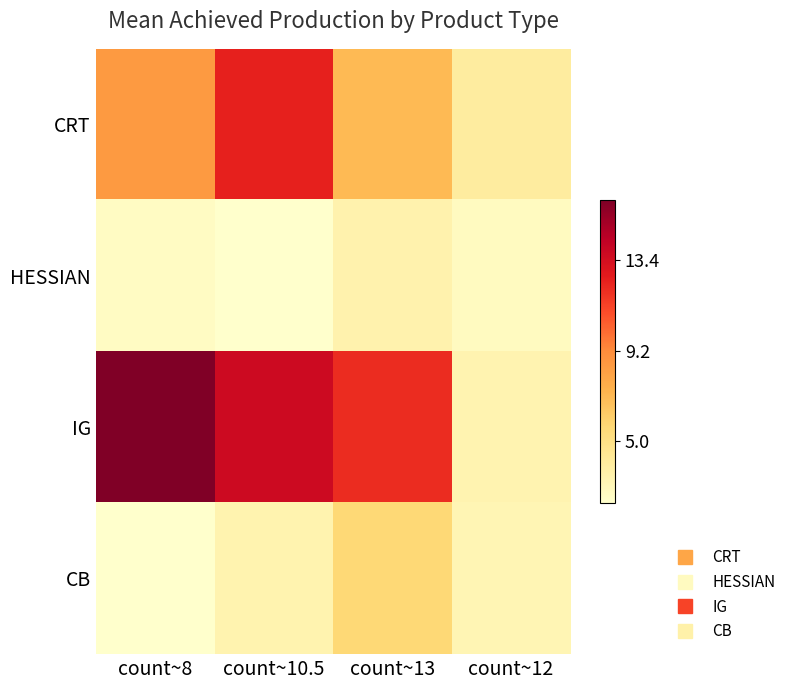

Reading left to right, extract all data points from this chart.

CRT: count~8=8.5	count~10.5=12.4	count~13=7.1	count~12=3.9
HESSIAN: count~8=2.5	count~10.5=2.2	count~13=3.4	count~12=2.6
IG: count~8=16.2	count~10.5=13.7	count~13=12.0	count~12=3.3
CB: count~8=2.1	count~10.5=3.3	count~13=5.6	count~12=3.1